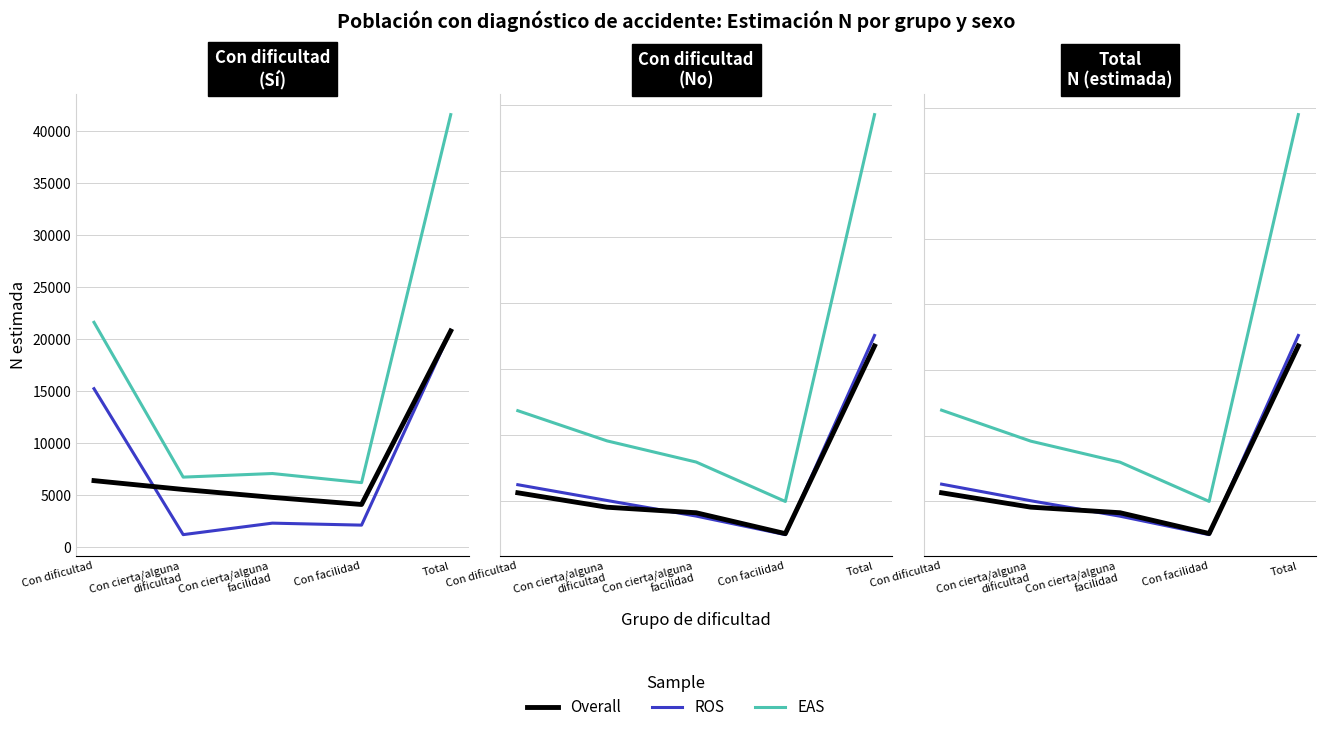

At how many categories does at least one series exceed 3693018?

1